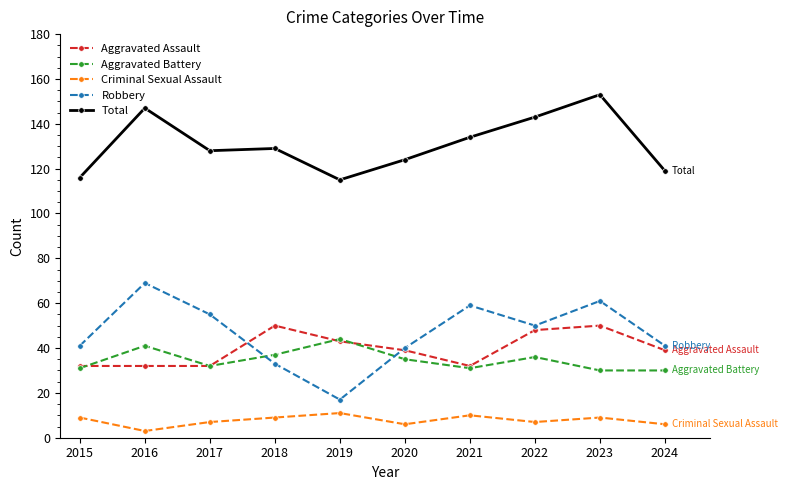

How many categories are shown in the chart?

10